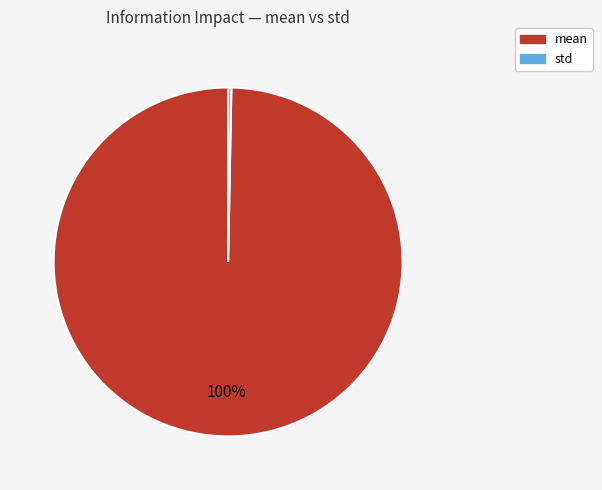

What is the majority slice?

mean